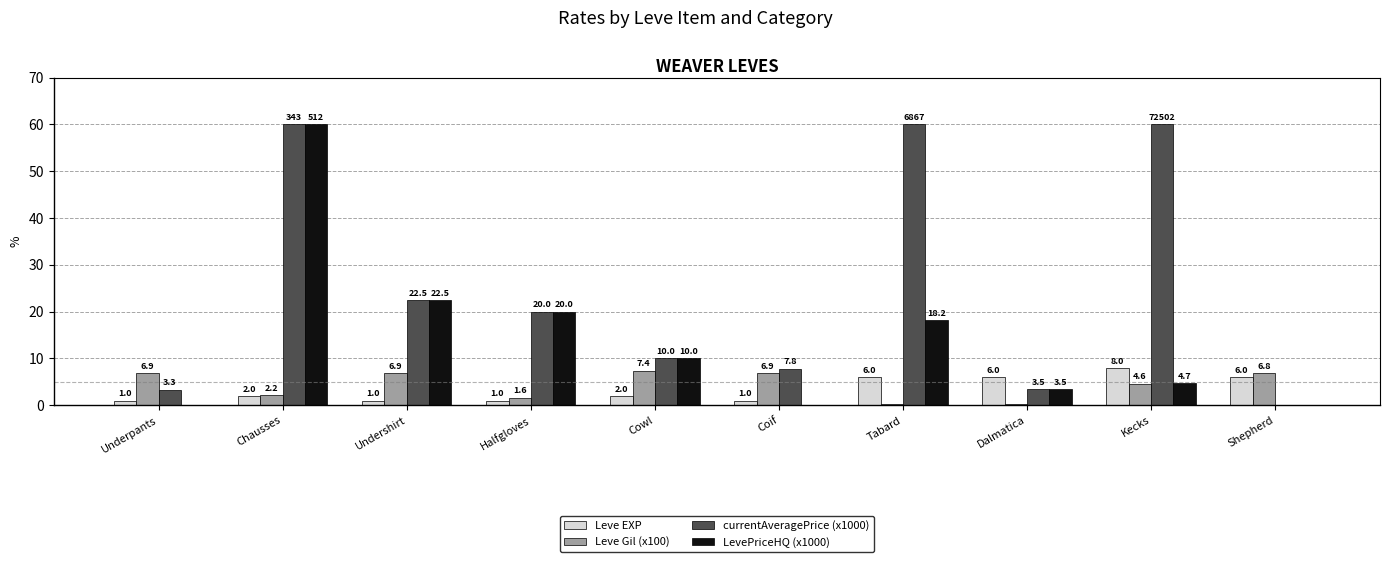

Read the Leve EXP value at Chausses.

2.0